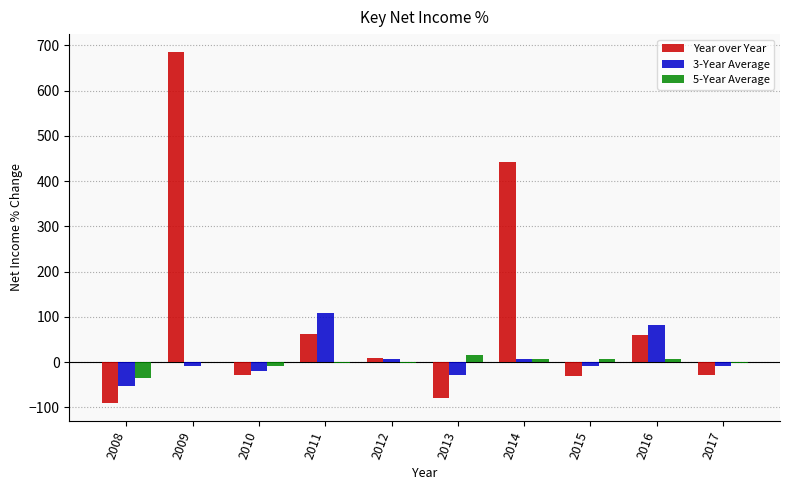

Between 2008 and 2009, which series saw the biggest shift?

Year over Year